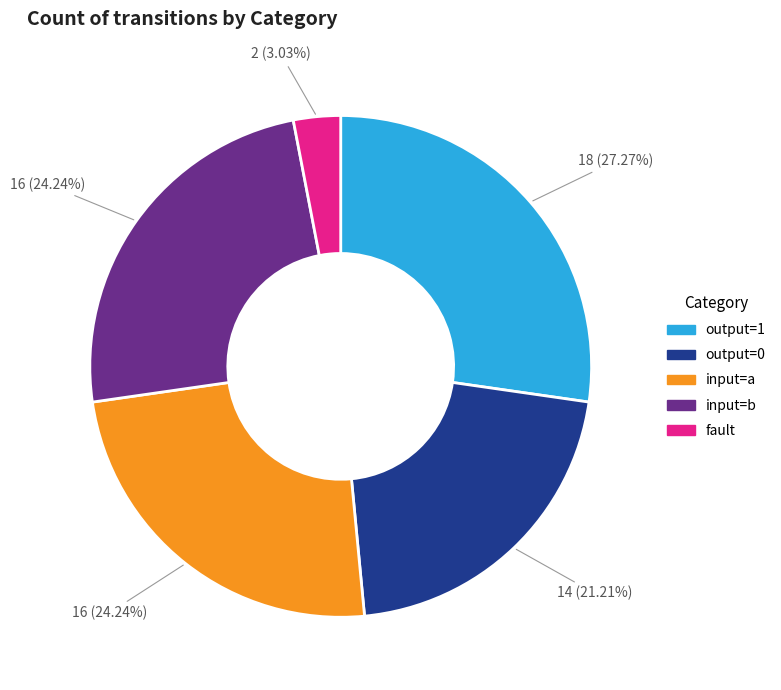

Do output=0 and input=b together represent more than half of the pie?

No